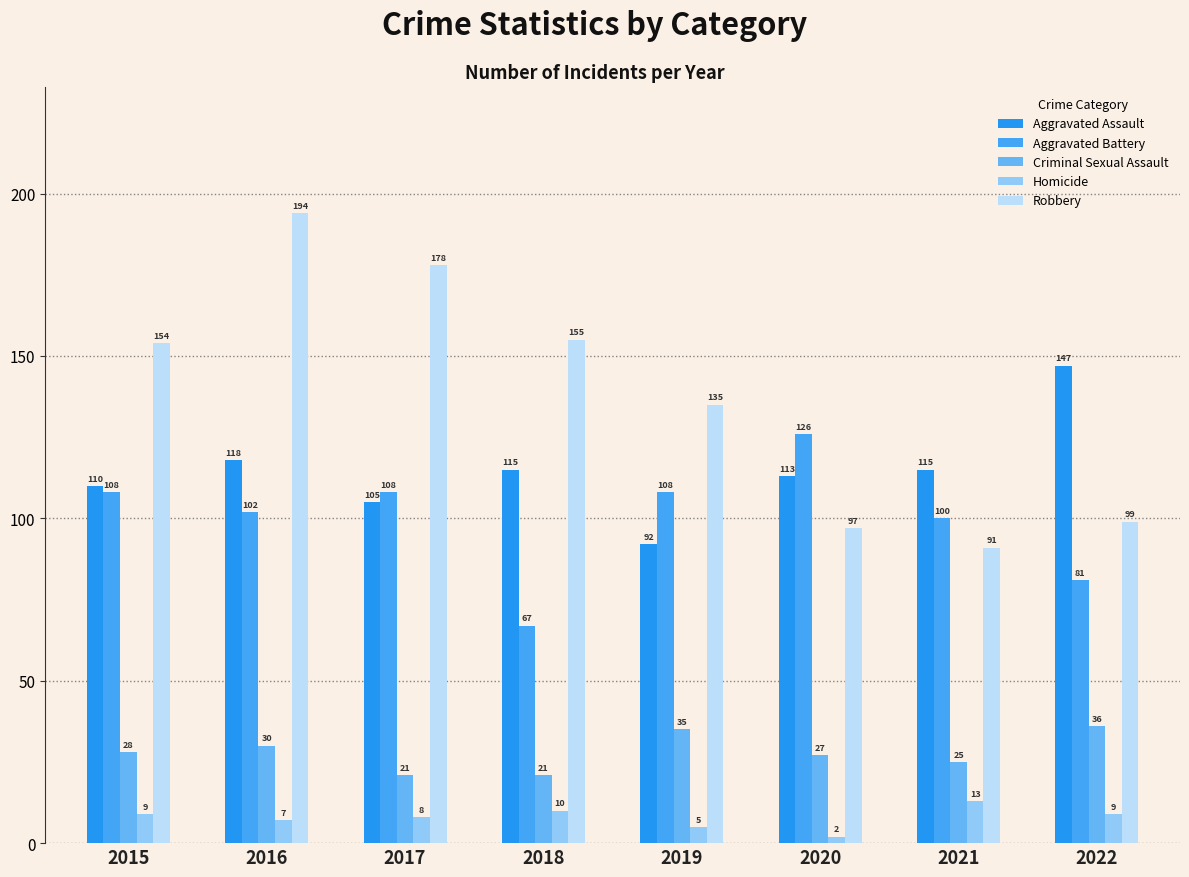

Are the bars horizontal?

No